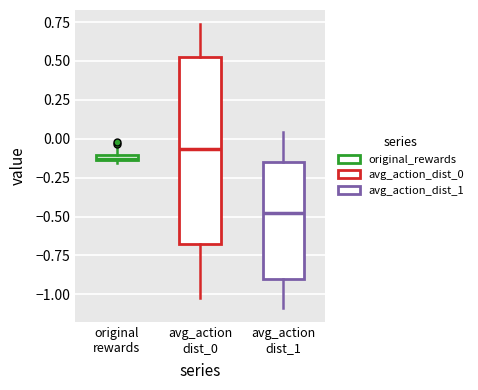

Where does the median line of the box for avg_action dist_0 sit on the y-axis? The values are not printed on the chart, so give them approximately, as read against the axis.

-0.05